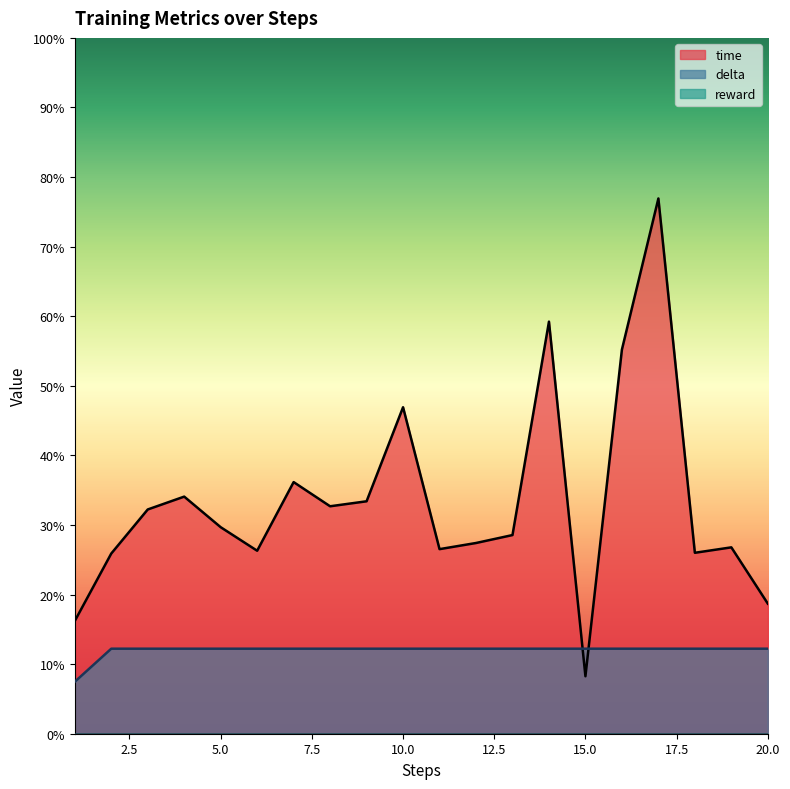

Rank the series by their maximum value, from lowest to highest.

delta, time